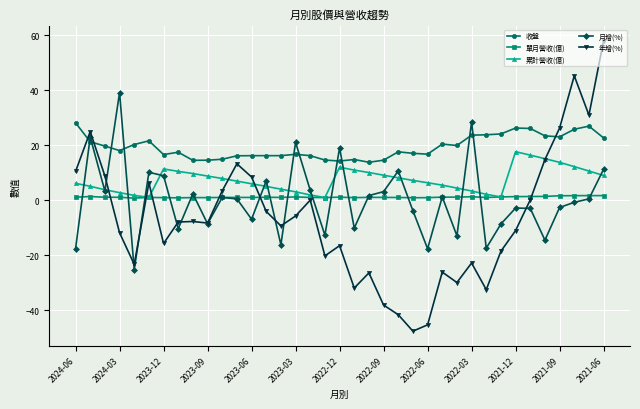

What is the value of the 年增(%) point at the 10th from the left?

-8.4